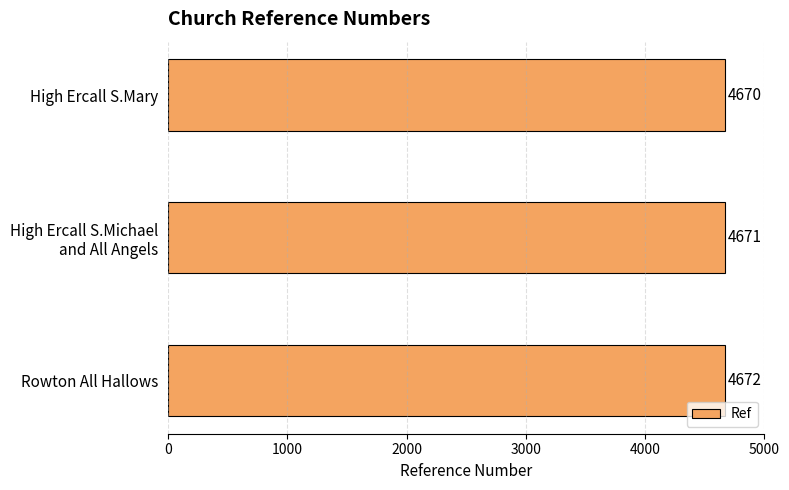

What is the label of the 1st bar from the top?

High Ercall S.Mary